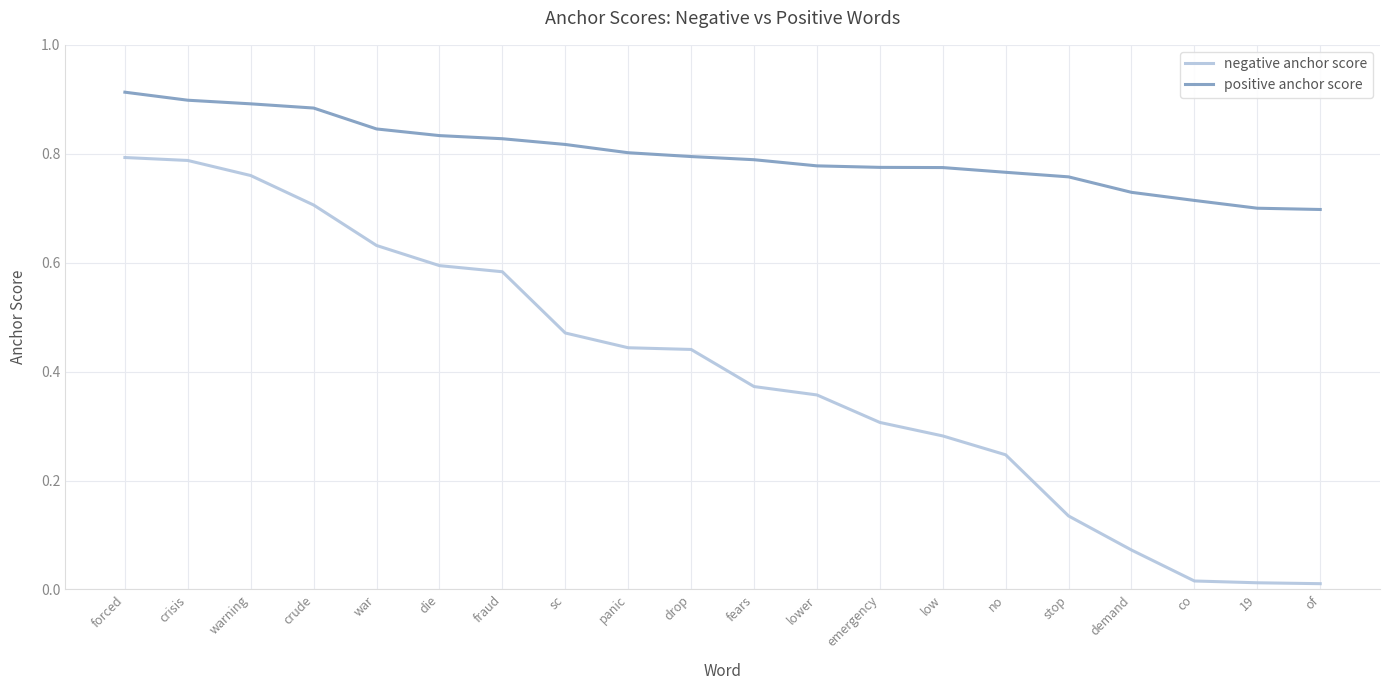

The value of positive anchor score at low is 0.8. True or false?

True